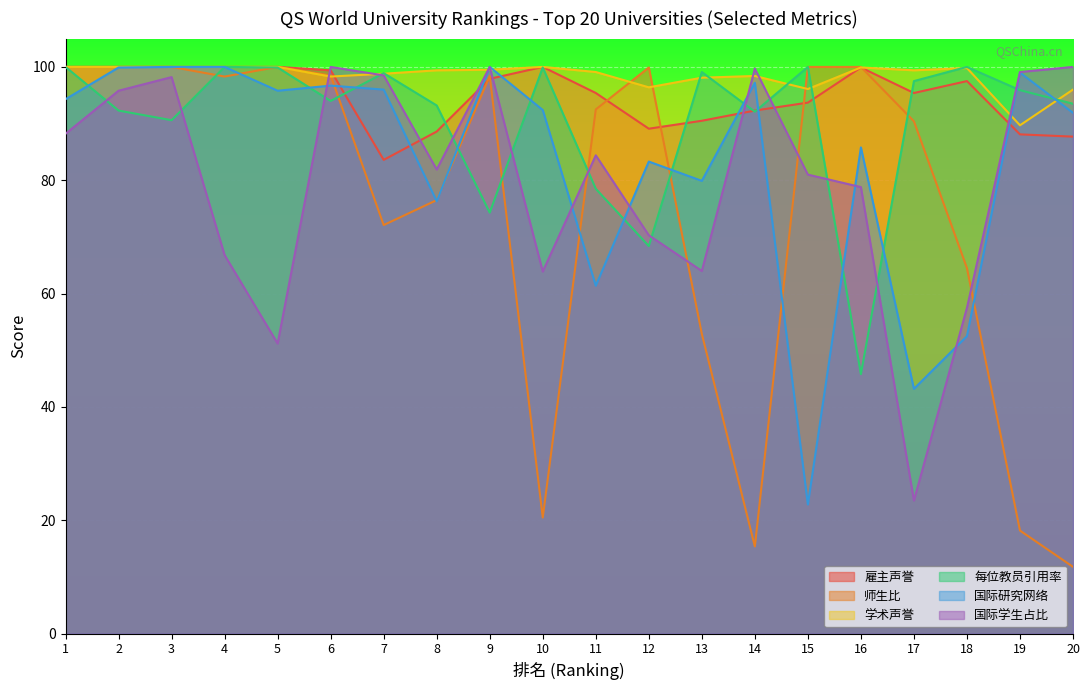

What are all the series names shown in the legend?

雇主声誉, 师生比, 学术声誉, 每位教员引用率, 国际研究网络, 国际学生占比